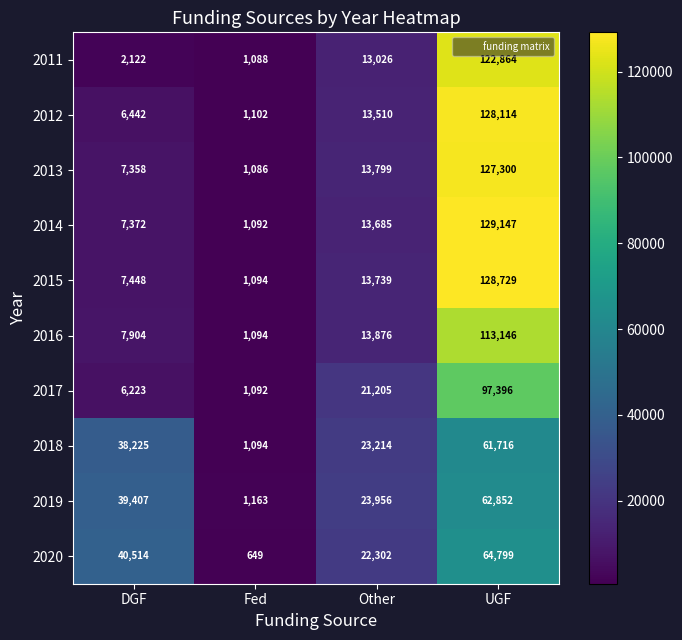

How many 2020 values are between 22302 and 64799?

3